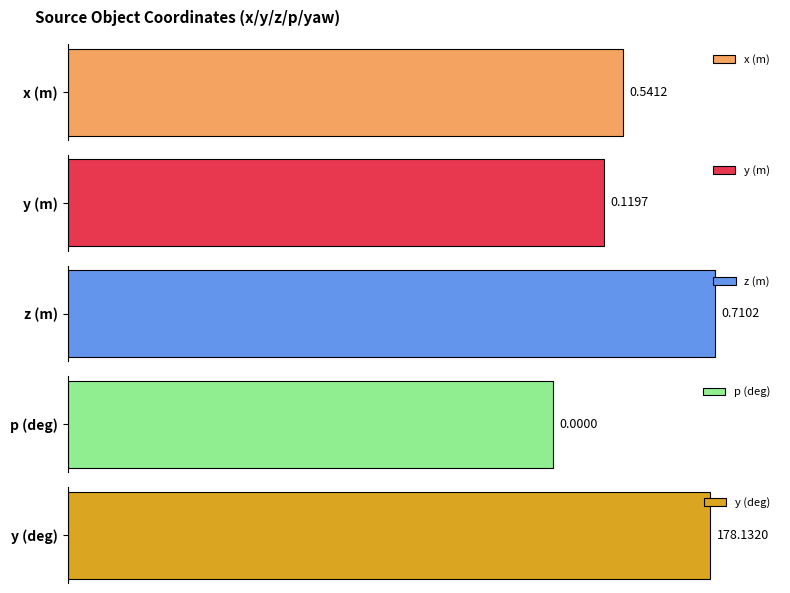

Which series has the largest range (max minus min)?

y (deg)